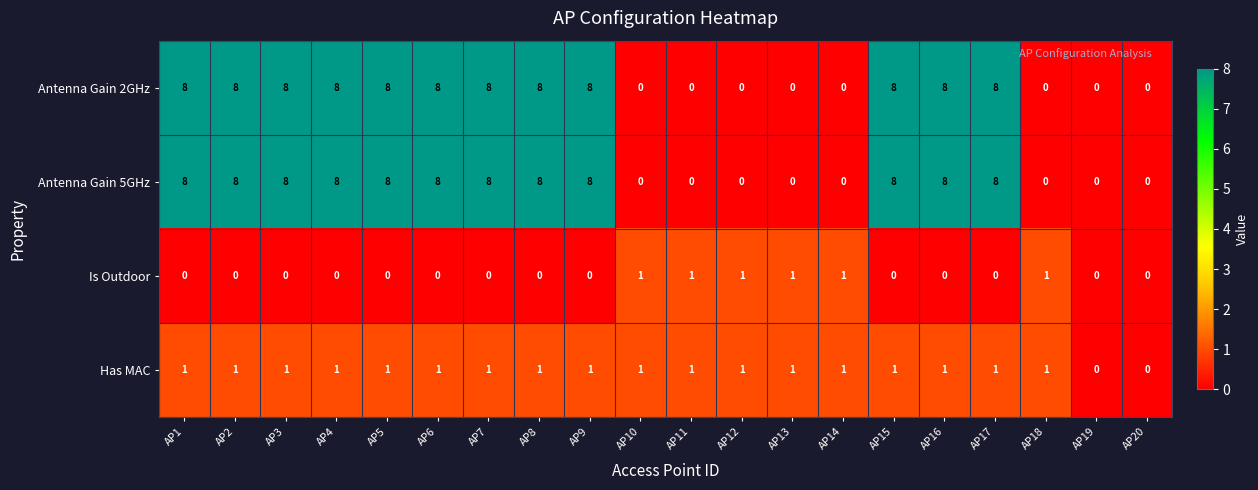

How many Has MAC values are between 1 and 2?

18